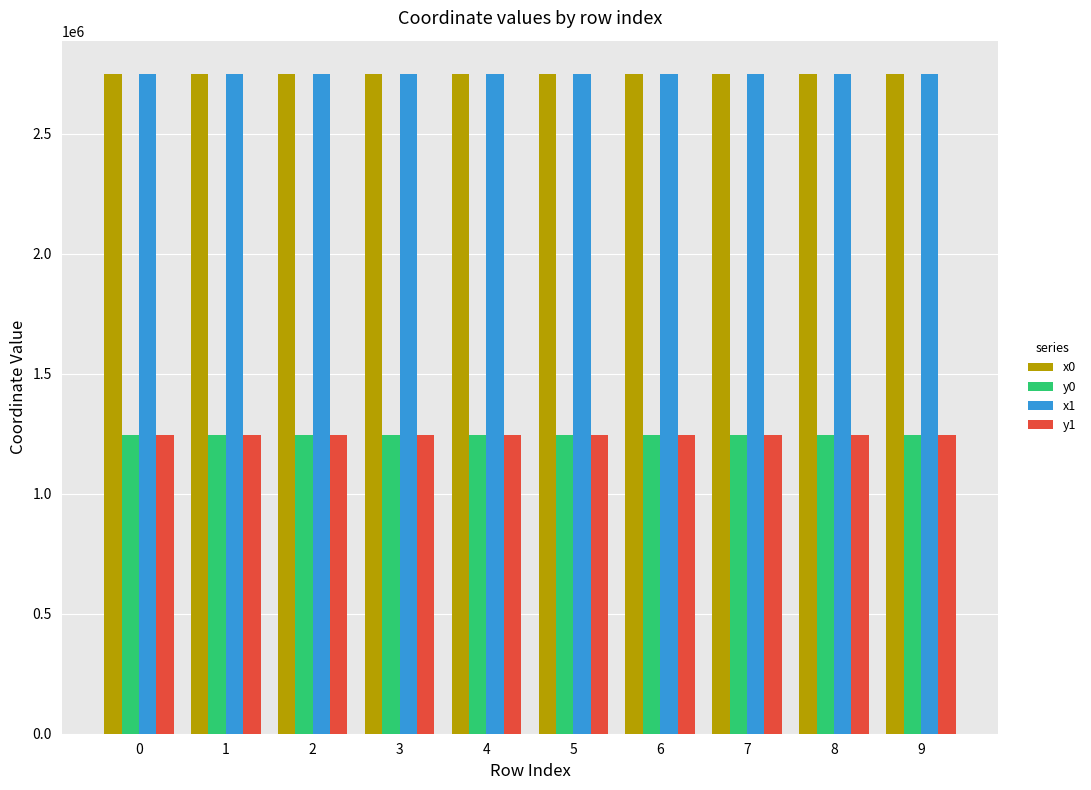

What is the sum of the x0 values at 4 and 1?

5502495.0